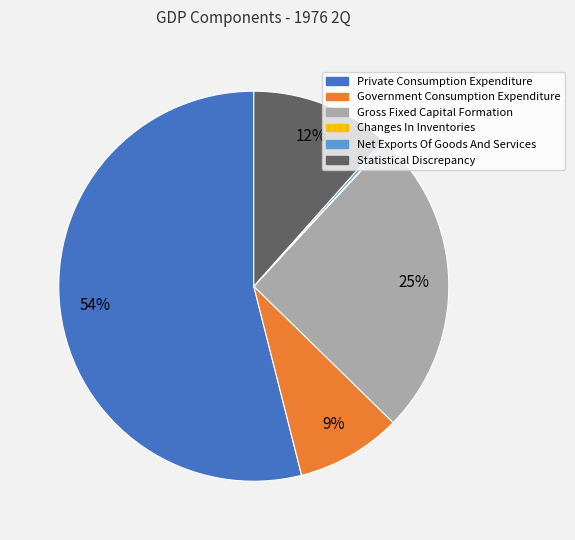

Does any single category account for the majority?

Yes